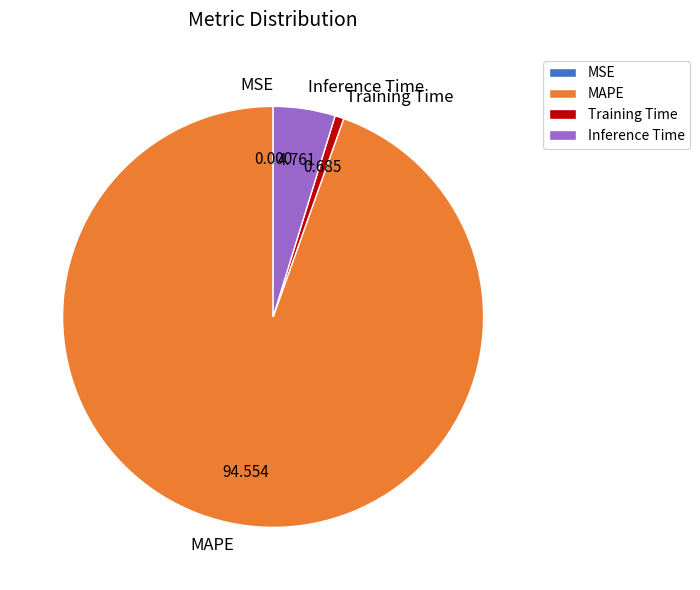

Is the sum of Training Time and MAPE greater than half?

Yes